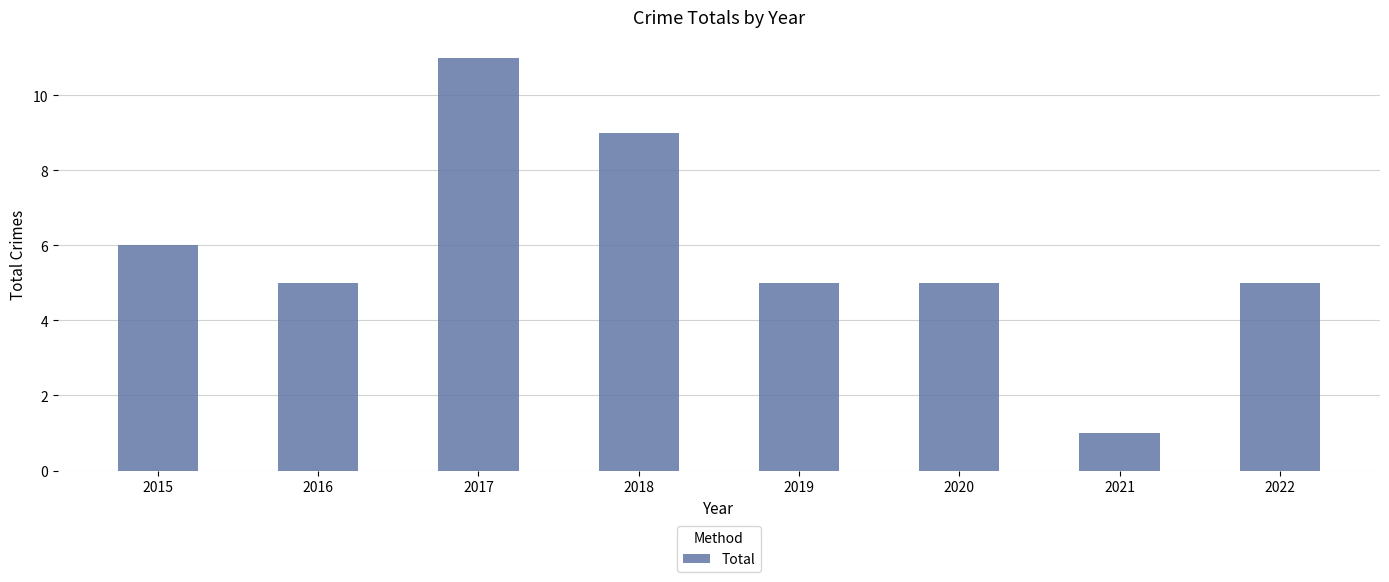

At which category does the chart reach its minimum across all series?

2021